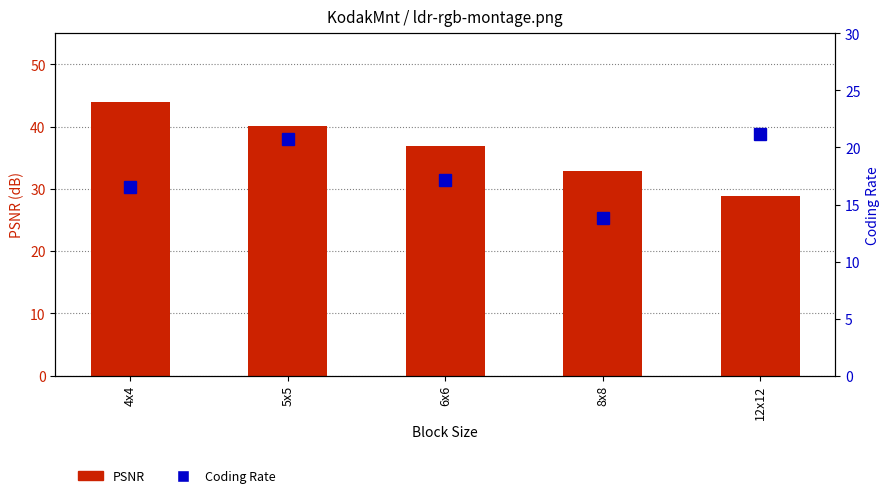

List the series in order of their overall mean, lowest first.

Coding Rate, PSNR